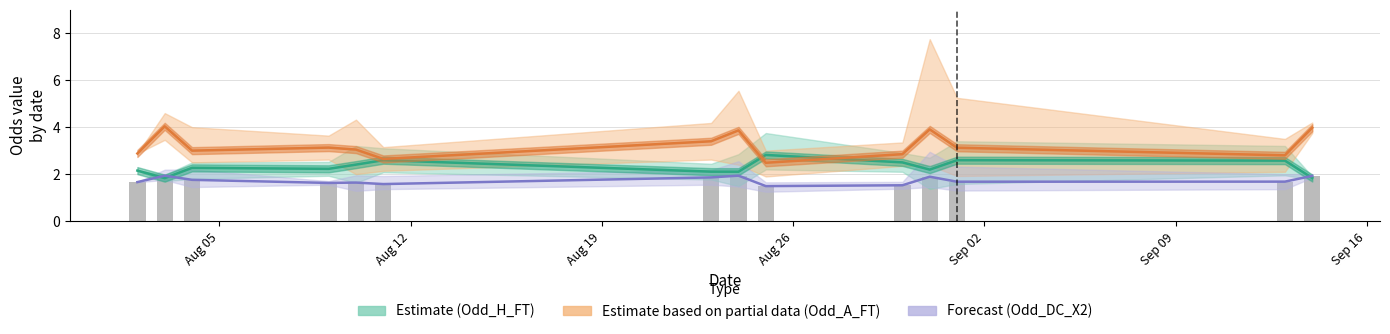

Which series has the largest range (max minus min)?

Estimate (Odd_A_FT mean)